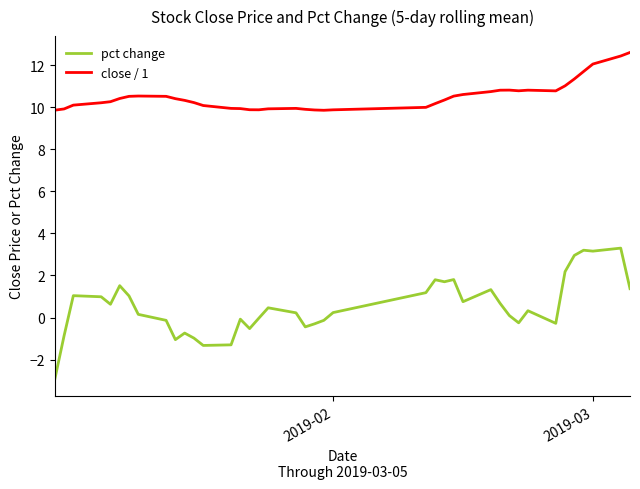

What is the difference between the maximum and minimum values in the close / 1 series?

2.7